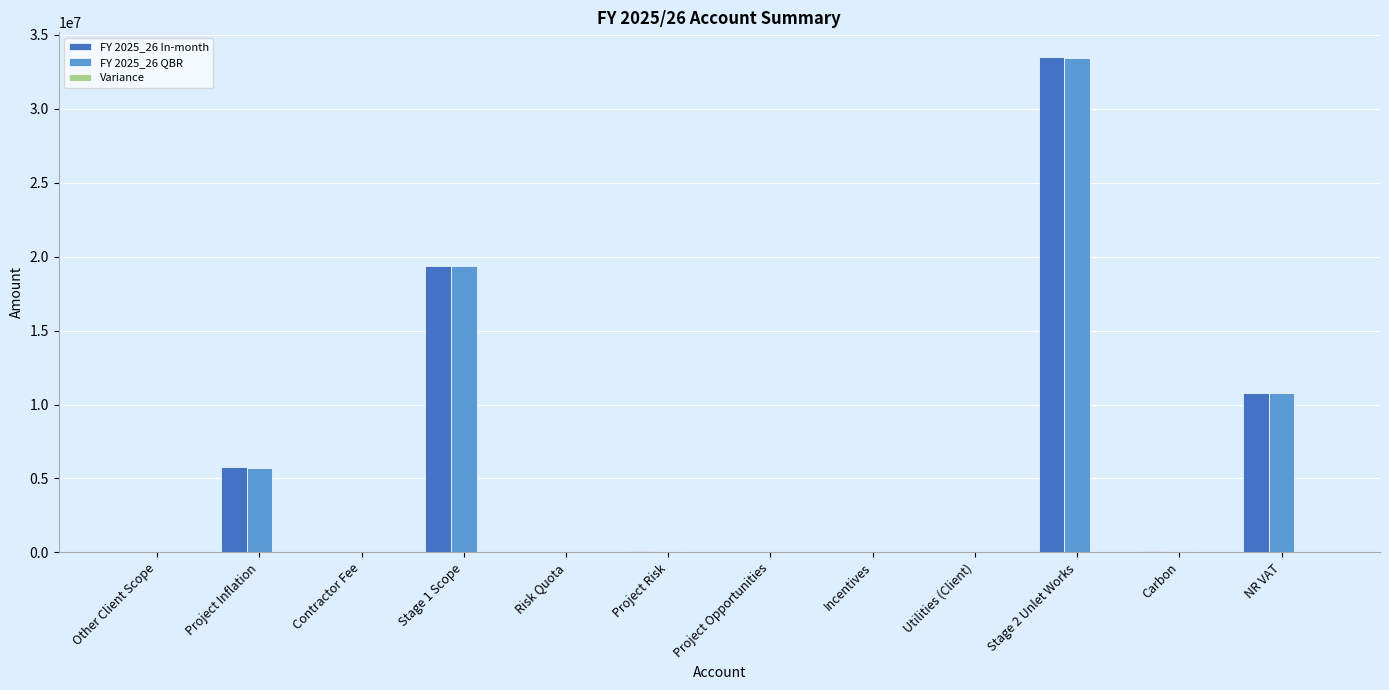

What is the sum of the FY 2025_26 In-month values at NR VAT and Stage 1 Scope?

30150398.7